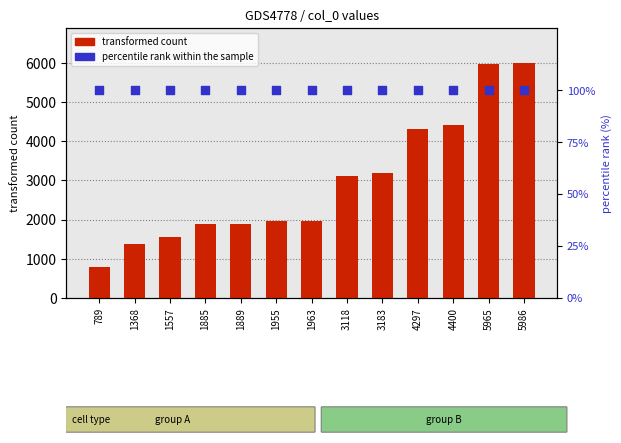

Which series has the widest spread of Y values?

transformed count